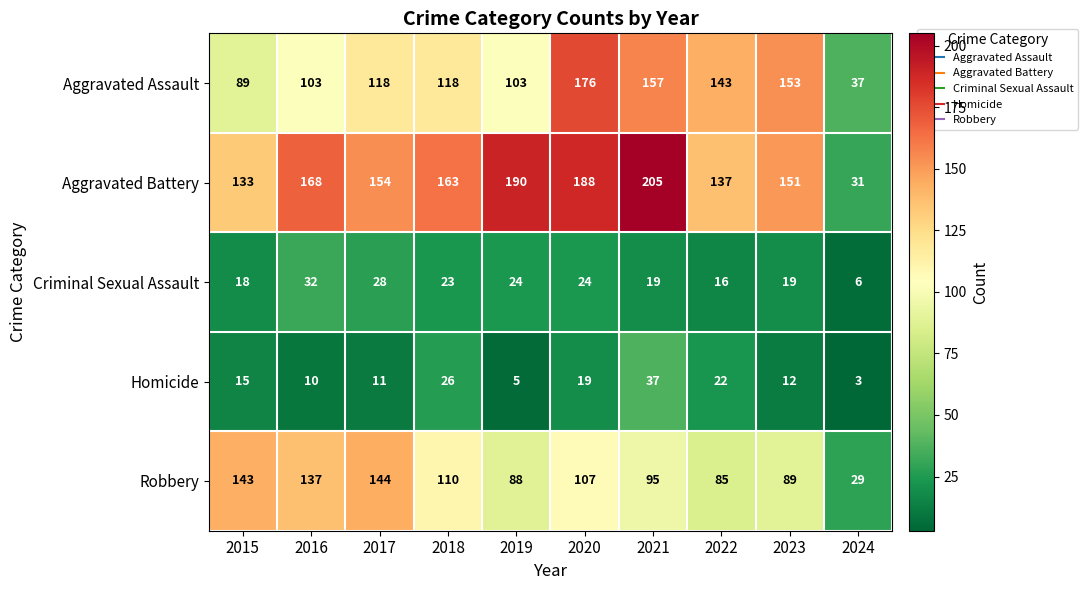

True or false: Criminal Sexual Assault has a value of 23 at 2018.

True